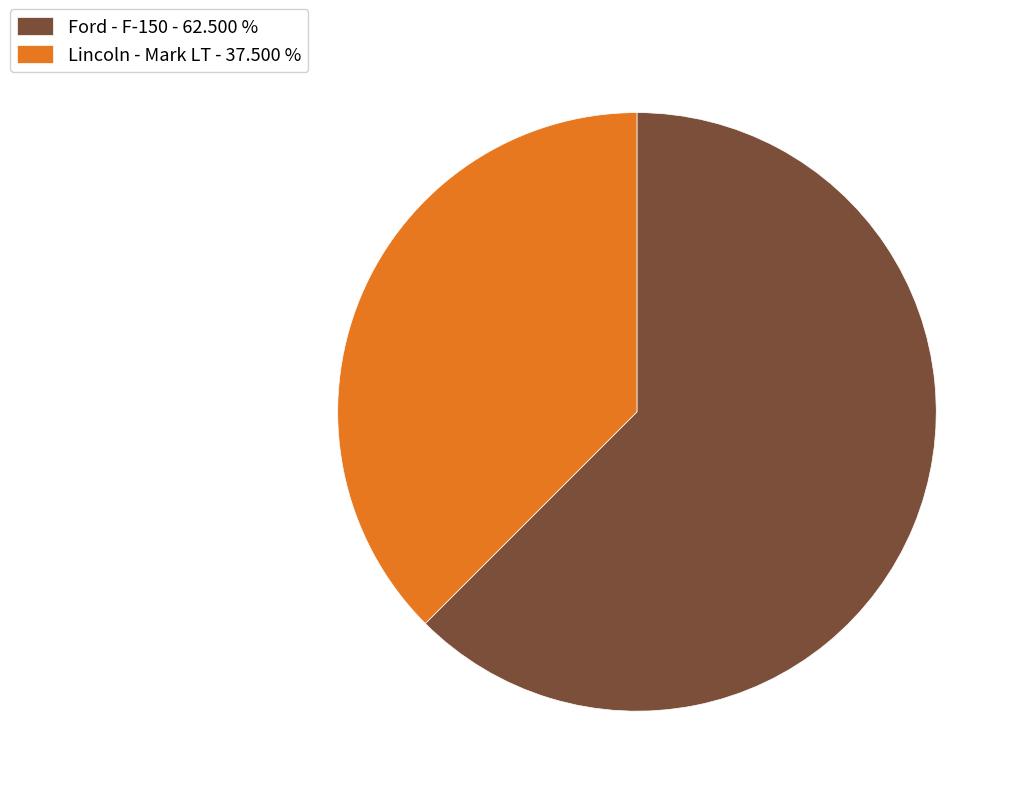

Which slice is the largest?

Ford - F-150 - 62.500 %